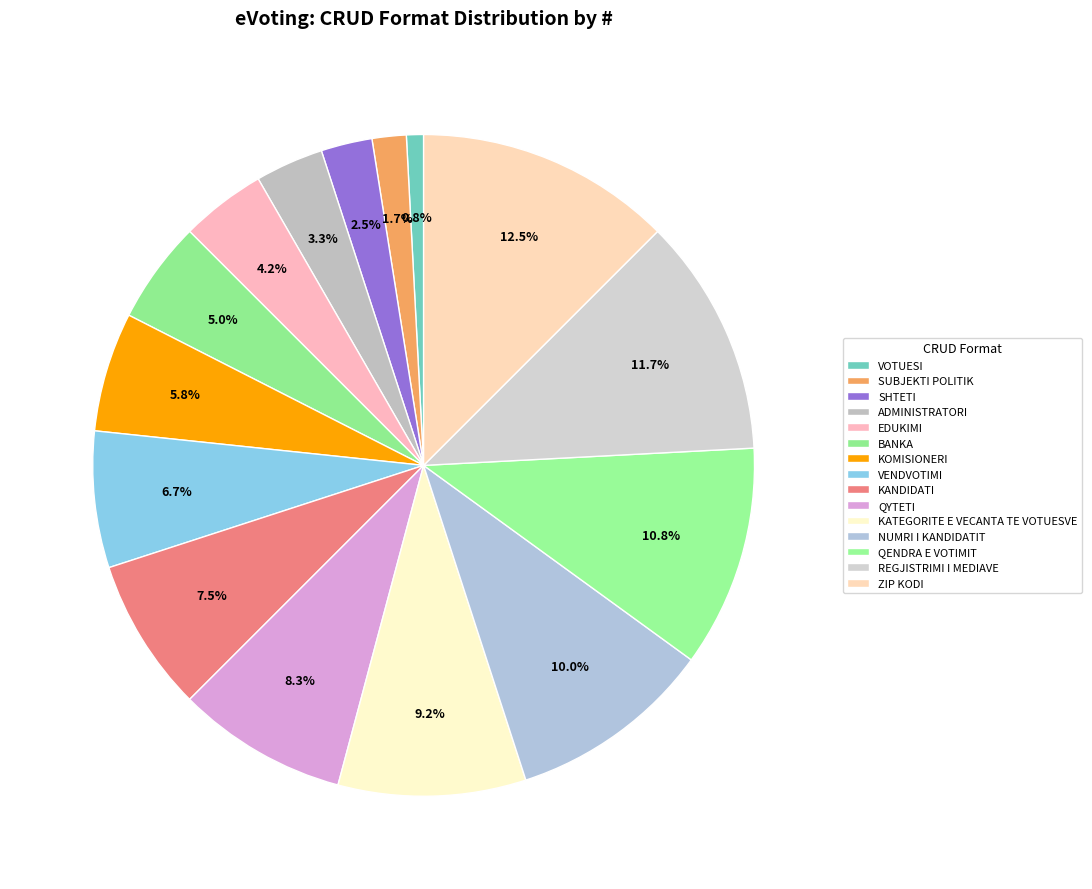

Is it true that BANKA is 1% of the pie?

False